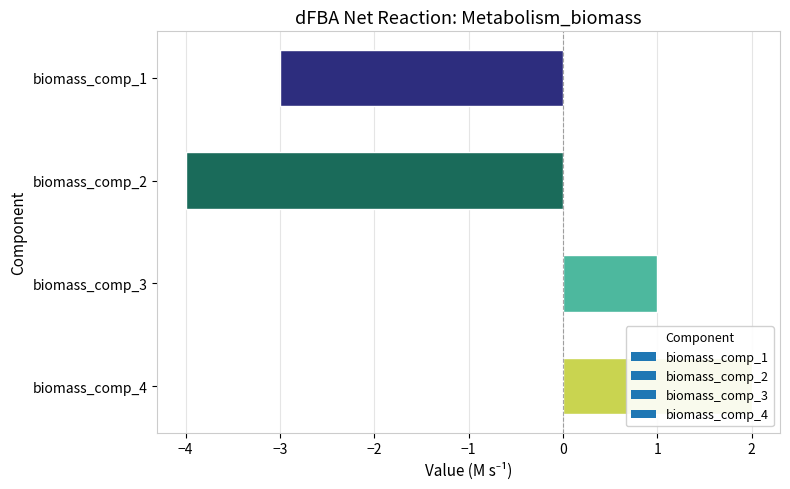

Reading left to right, what are all the values shown in this chart?

-3	-4	1	2